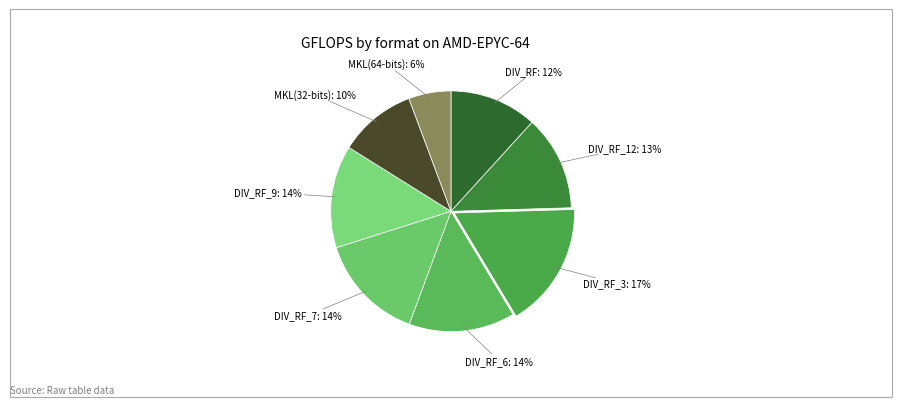

How many segments does this pie chart have?

8